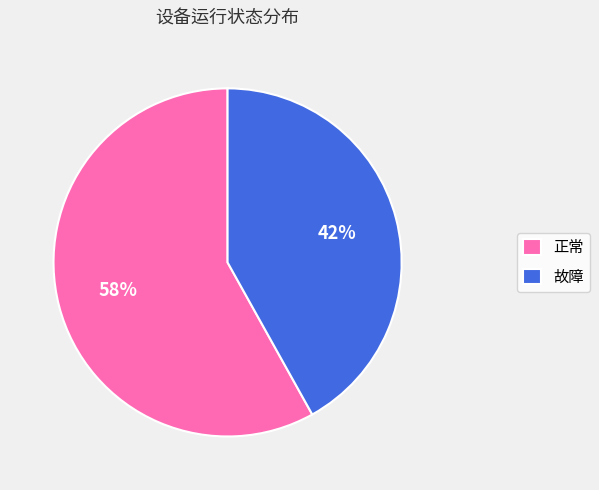

Which slice is the smallest?

故障